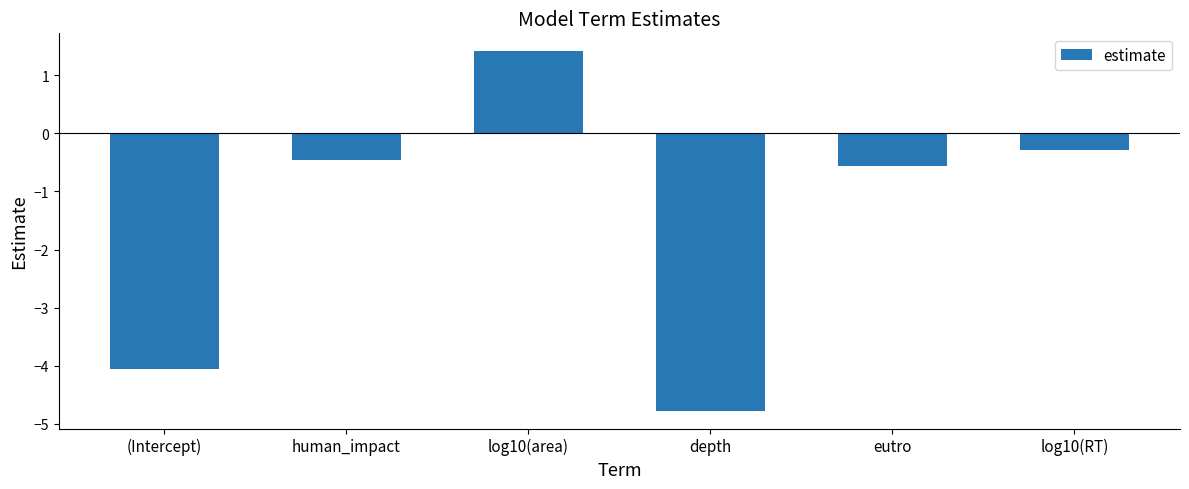

Reading right to left, extract all data points from this chart.

-0.3	-0.6	-4.8	1.4	-0.5	-4.1